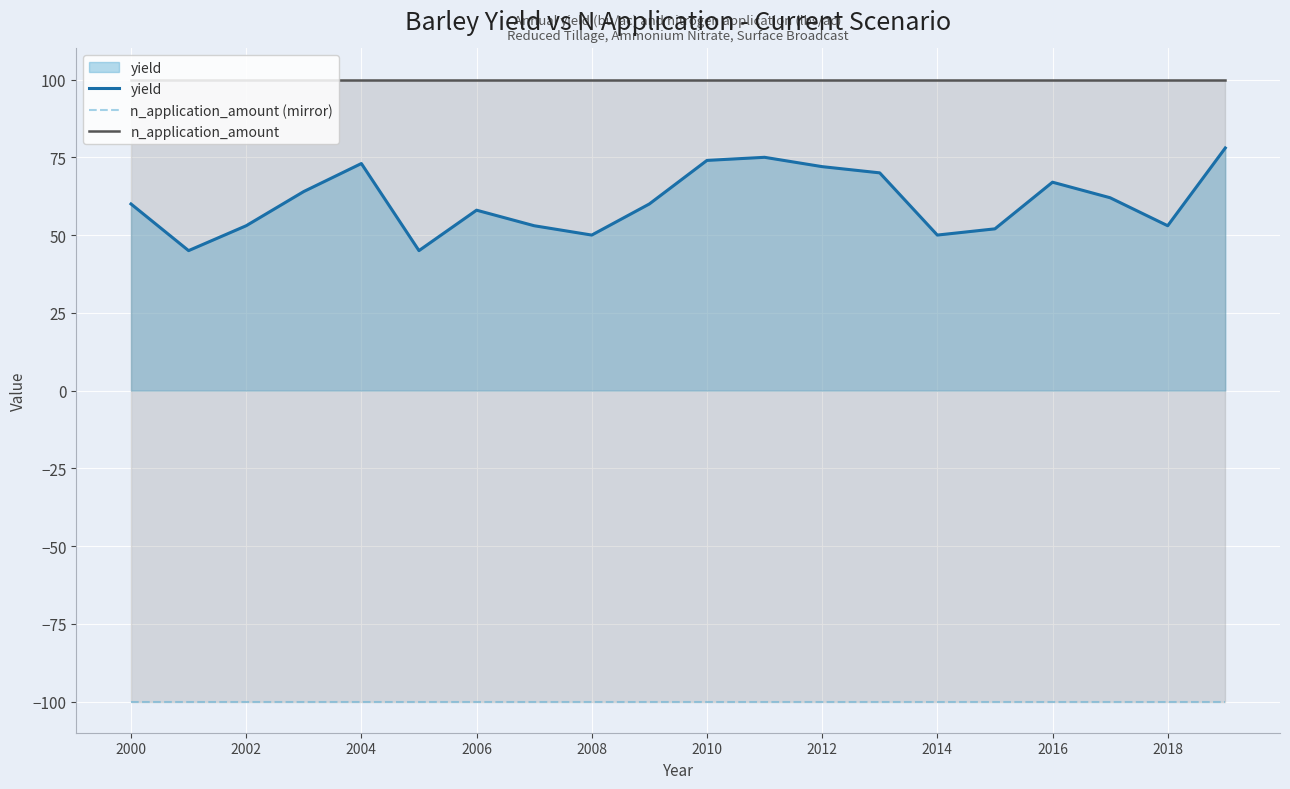

True or false: n_application_amount (mirror) and n_application_amount intersect in this chart.

False